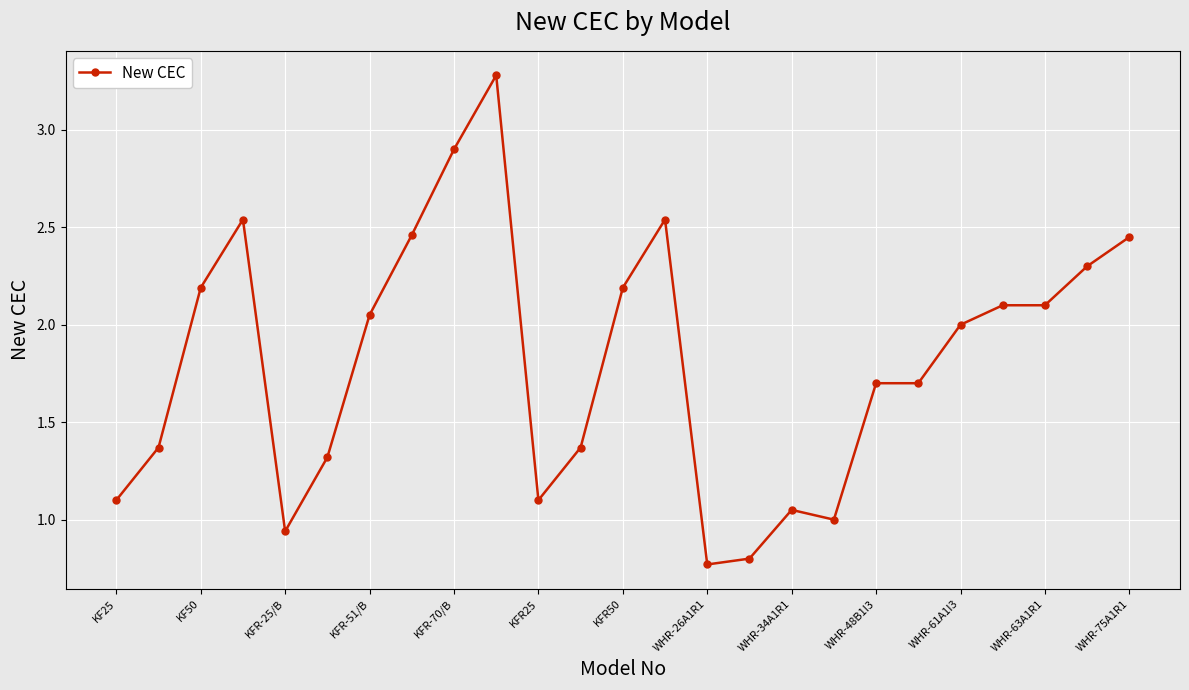

True or false: there are more than 1 points higher than both neighbors.

True